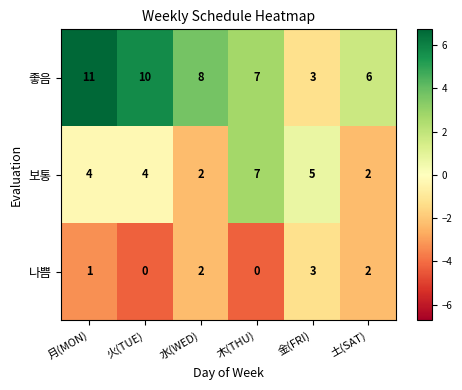

Where does the 좋음 series first go above 8?

月(MON)